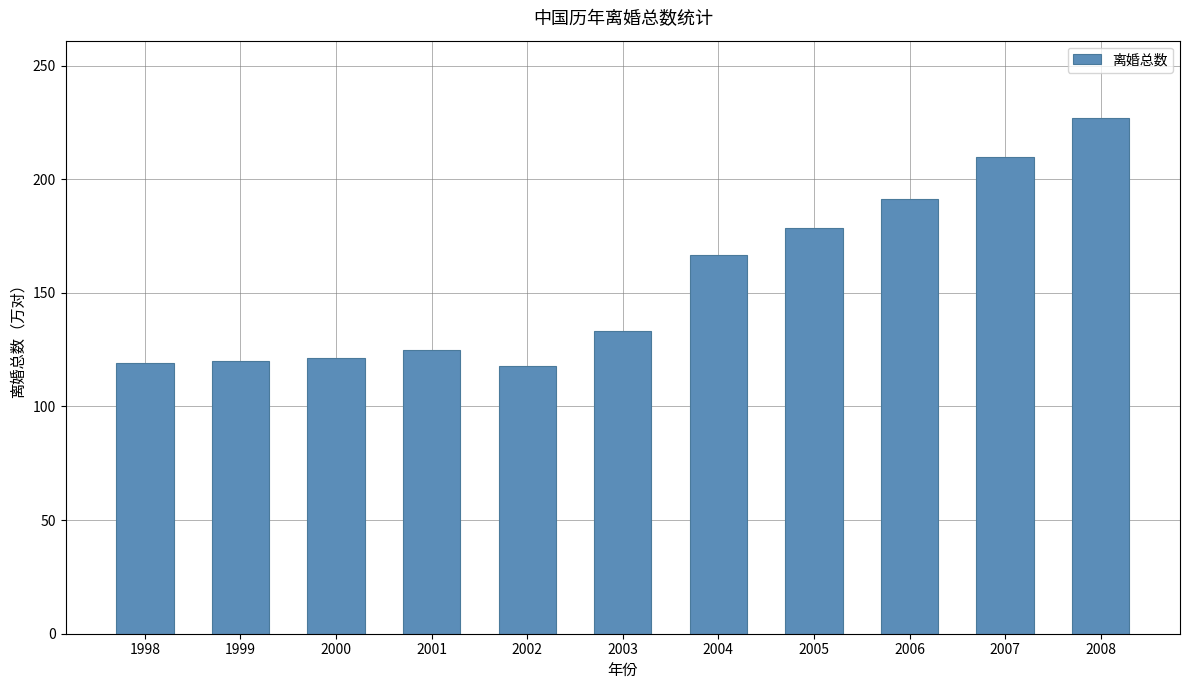

Read the value at 2004.

166.5